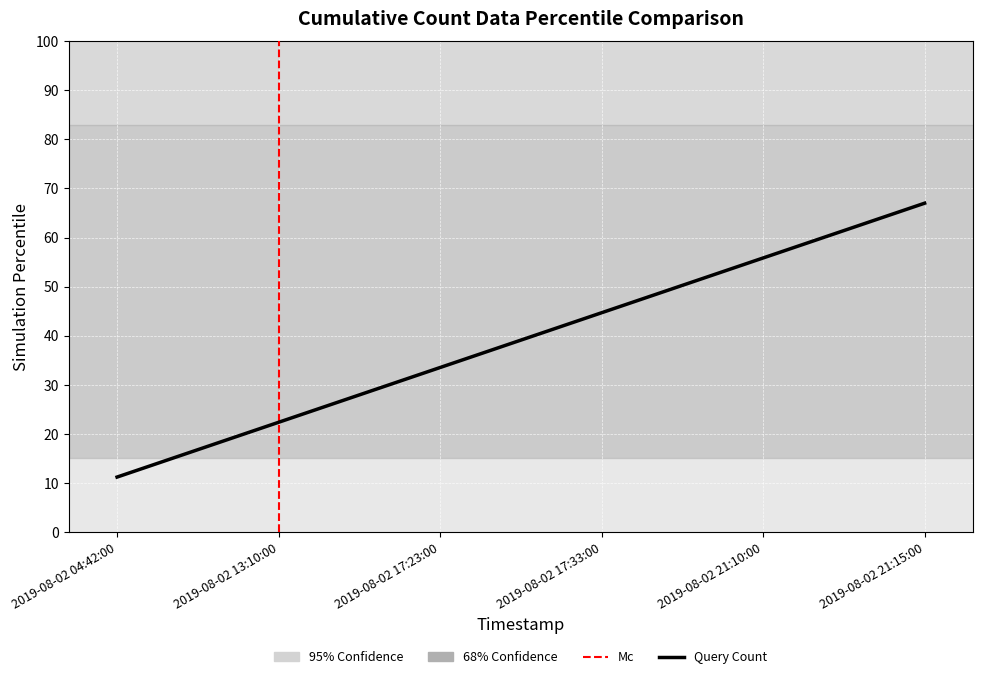

Reading left to right, what are all the values shown in this chart?

11.2	22.3	33.5	44.7	55.8	67.0